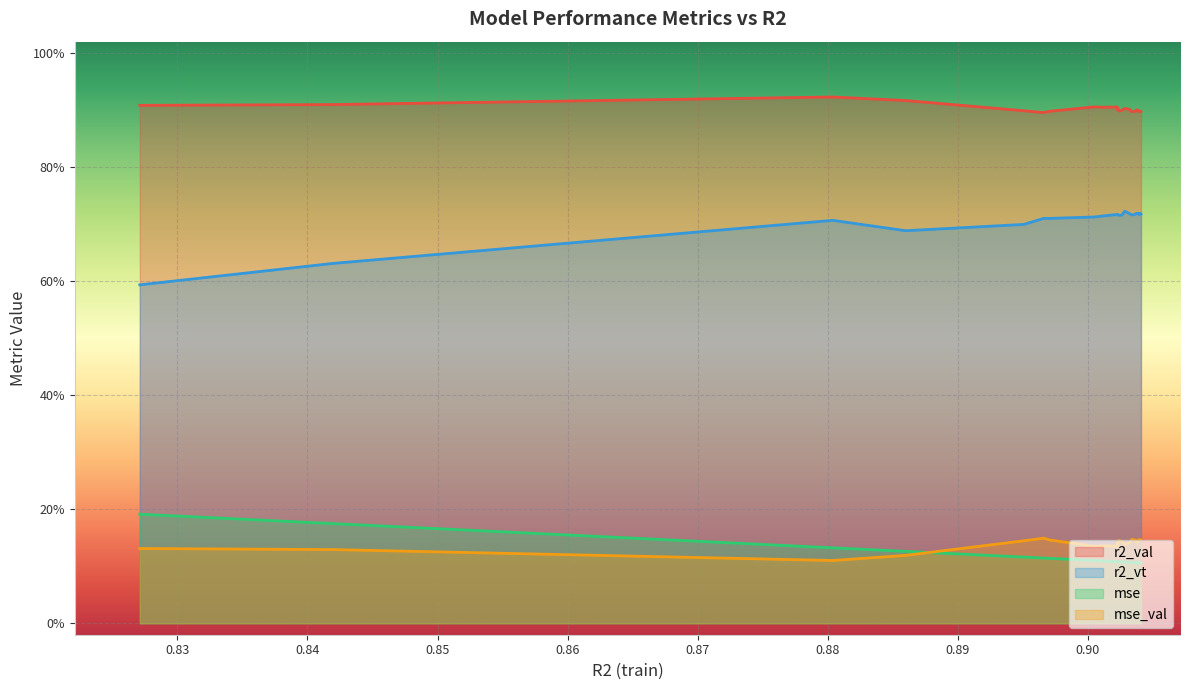

What are all the series names shown in the legend?

r2_val, r2_vt, mse, mse_val